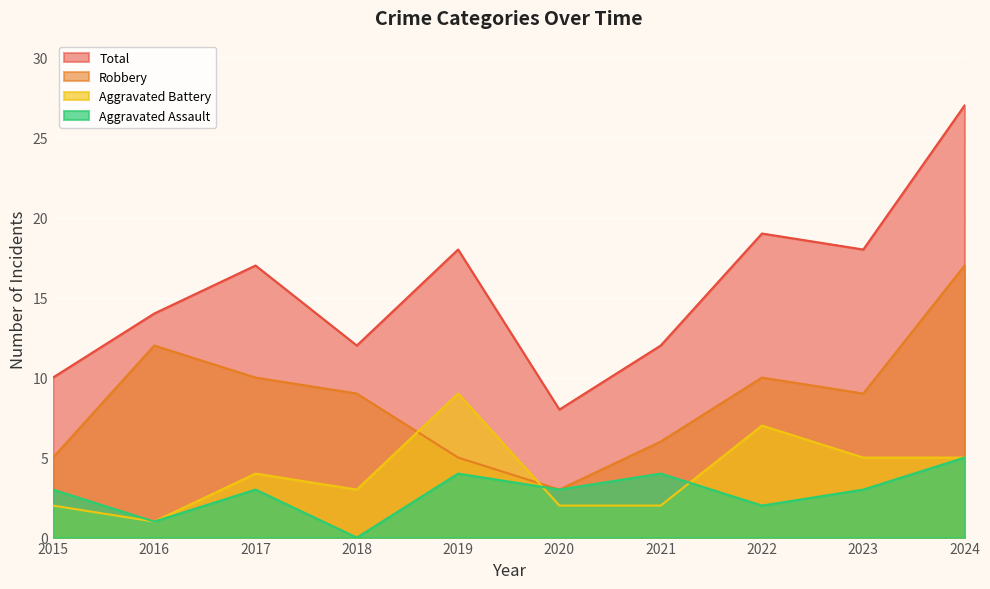

What is the greatest value displayed?

27